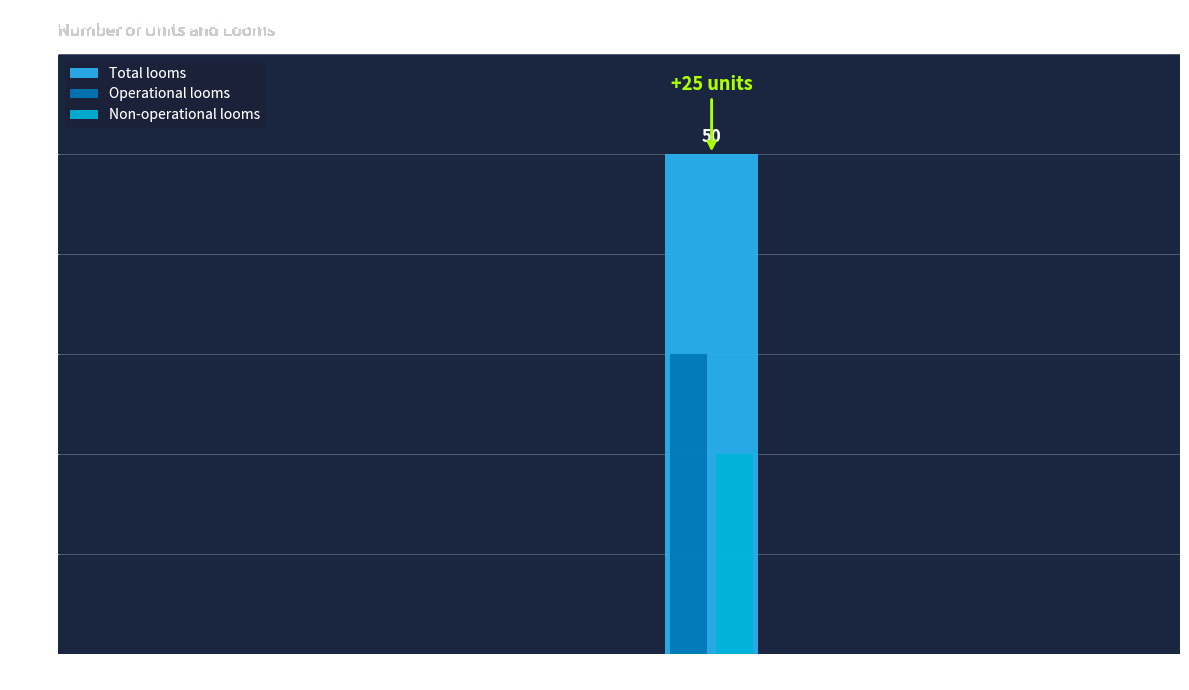

What is the sum of all Total looms values?

50